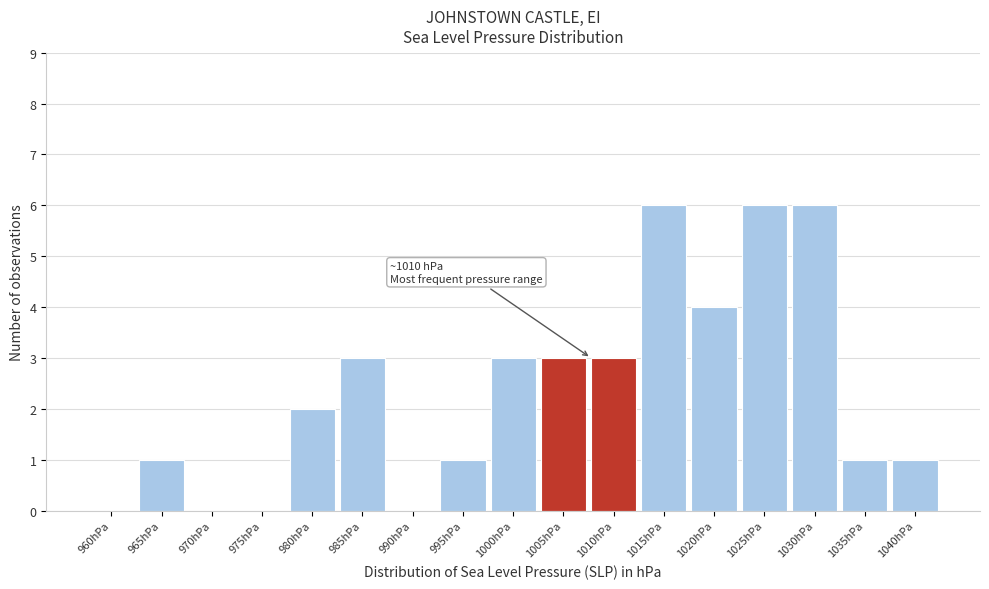

Reading left to right, what are all the values shown in this chart?

960hPa=0	965hPa=1	970hPa=0	975hPa=0	980hPa=2	985hPa=3	990hPa=0	995hPa=1	1000hPa=3	1005hPa=3	1010hPa=3	1015hPa=6	1020hPa=4	1025hPa=6	1030hPa=6	1035hPa=1	1040hPa=1